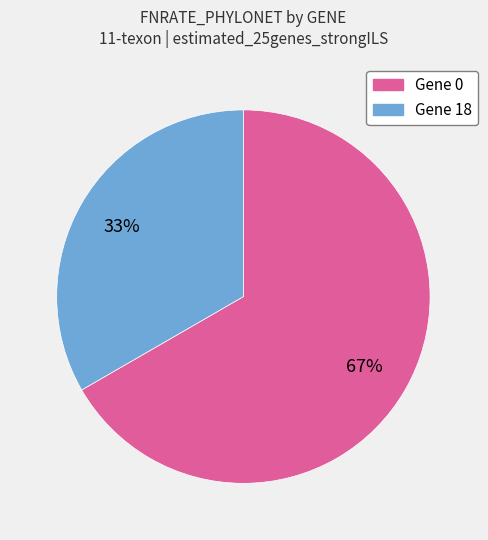

To the nearest percent, what percentage of the pie is Gene 18?

33%